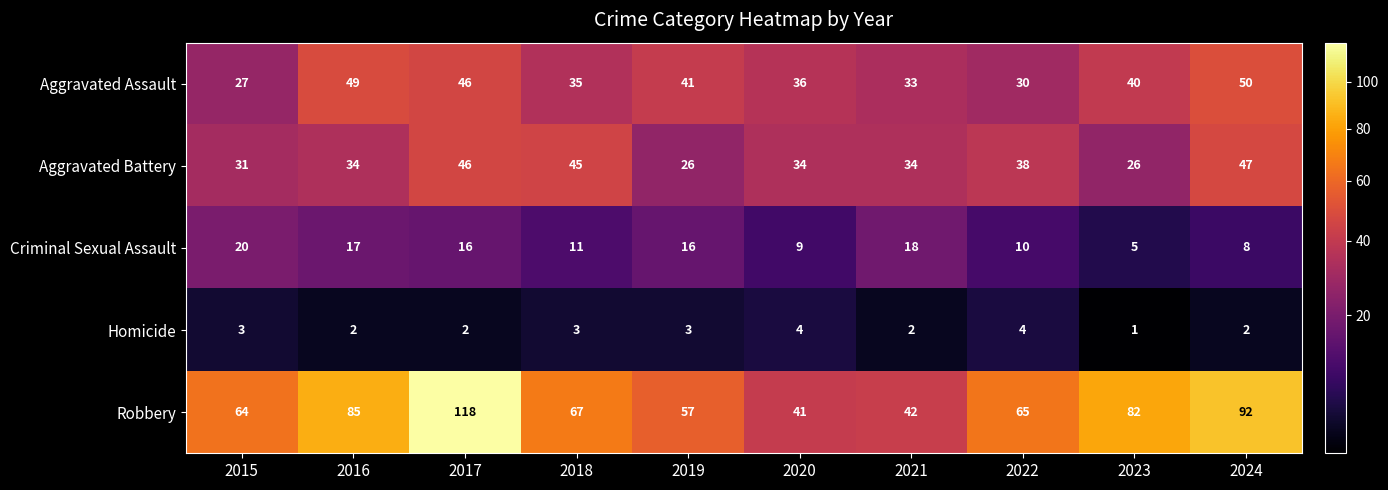

What is the average value of the Aggravated Assault series?

39